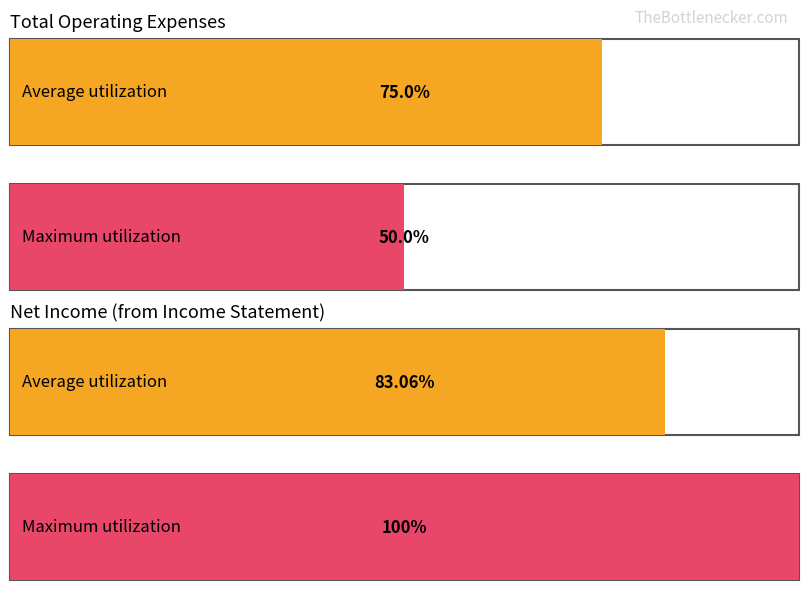

Does the chart contain stacked bars?

No